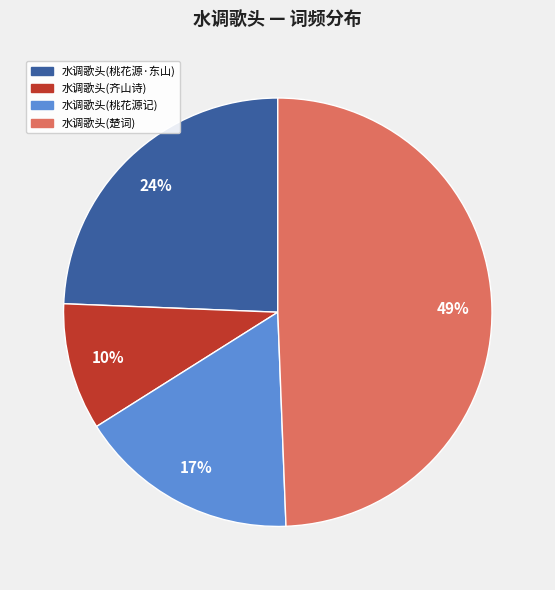

To the nearest percent, what is the average slice percentage?

25%